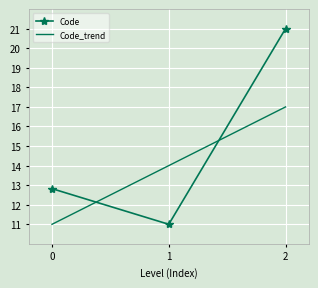

List the labels in order of Code_trend value, smallest first.

0, 1, 2